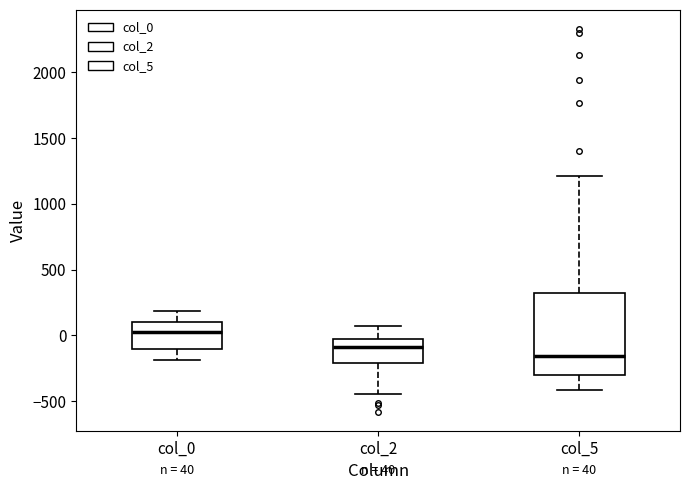

Comparing the boxes themselves (not the whiskers), which one is the tallest?

col_5